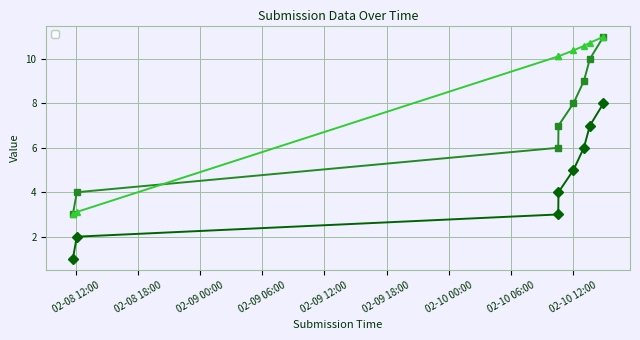

What are all the series names shown in the legend?

_index, _parent_index, _submission__id